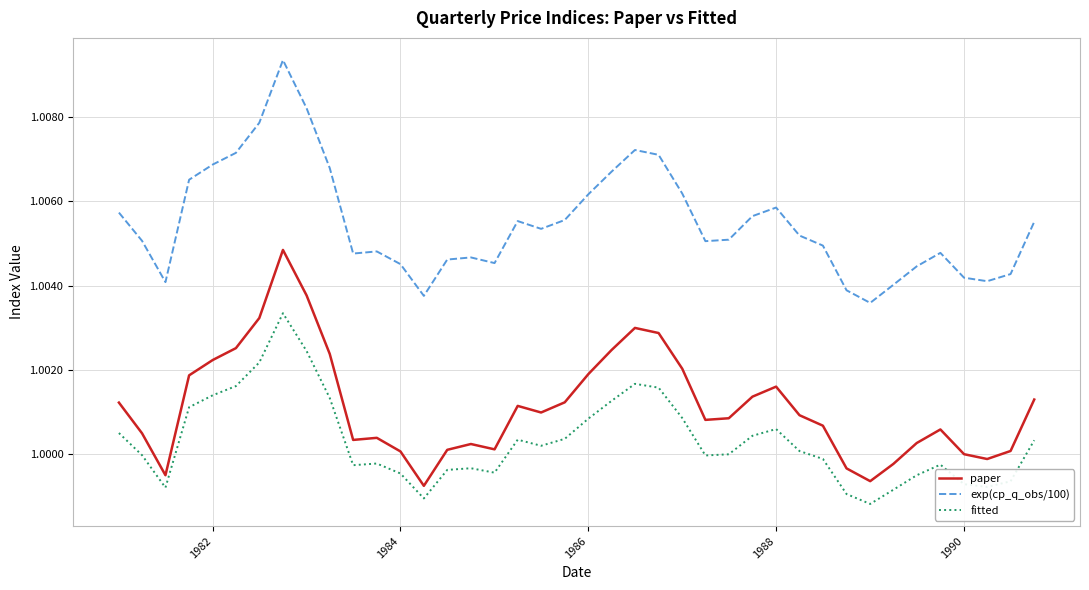

True or false: exp(cp_q_obs/100) and fitted intersect in this chart.

False